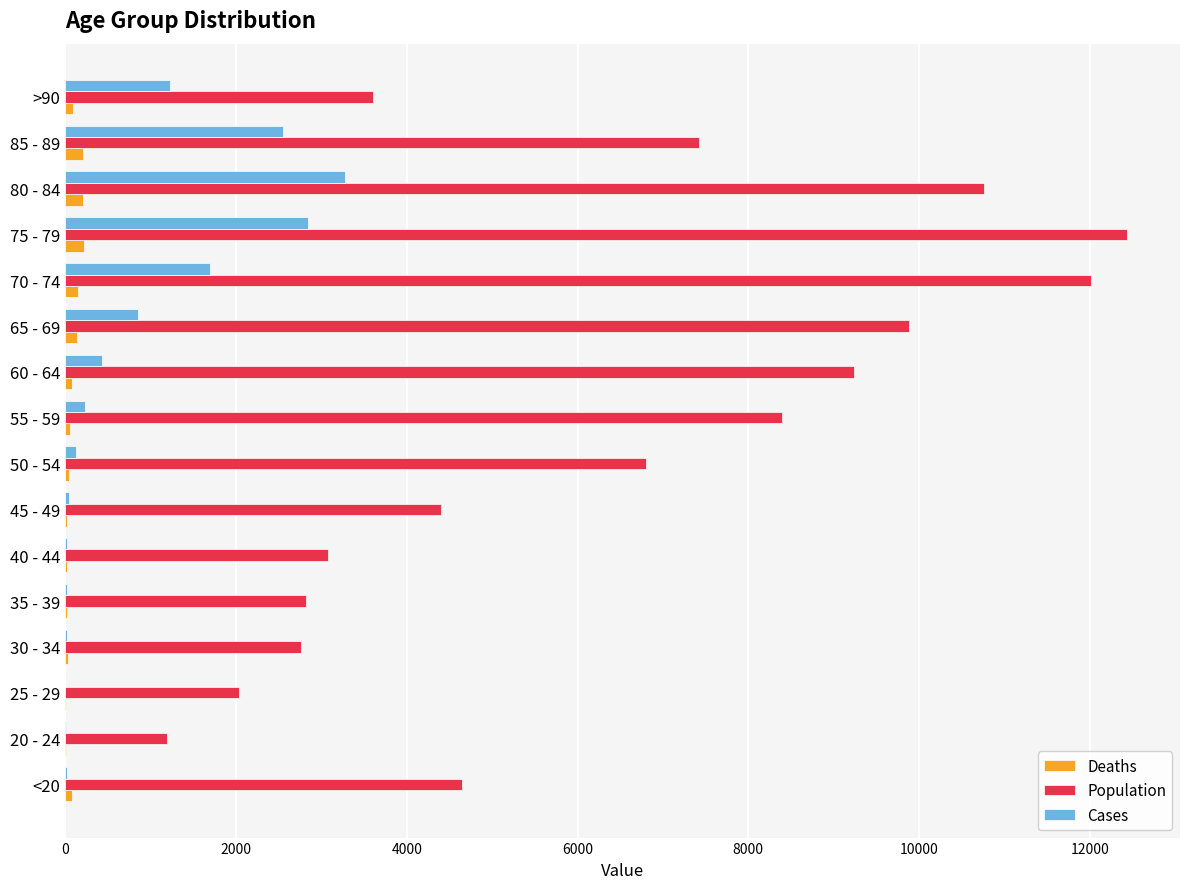

What are all the series names shown in the legend?

Deaths, Population, Cases